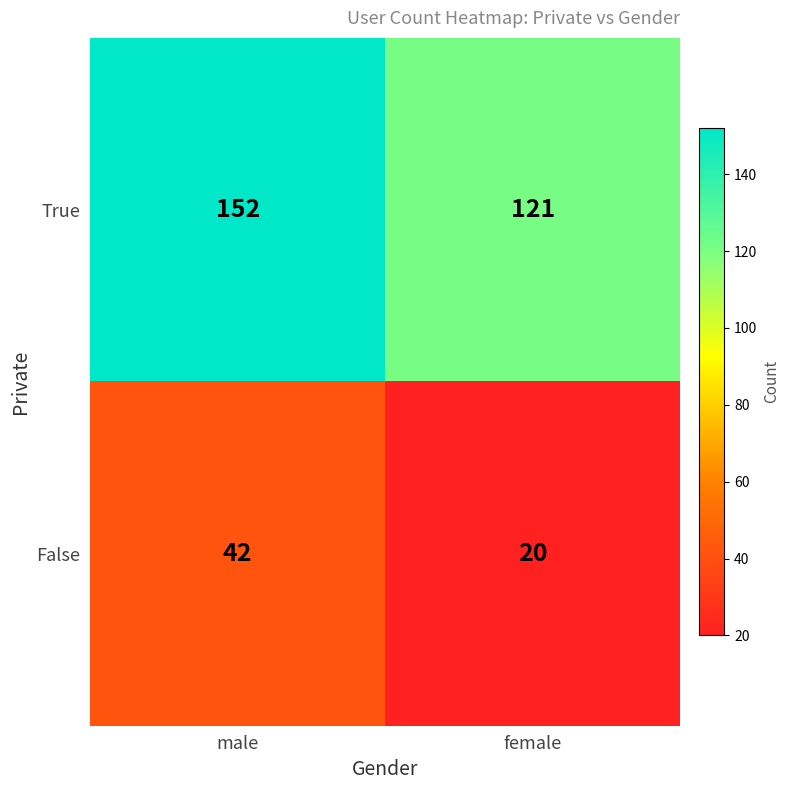

Reading left to right, what are all the values shown in this chart?

True: 152	121
False: 42	20